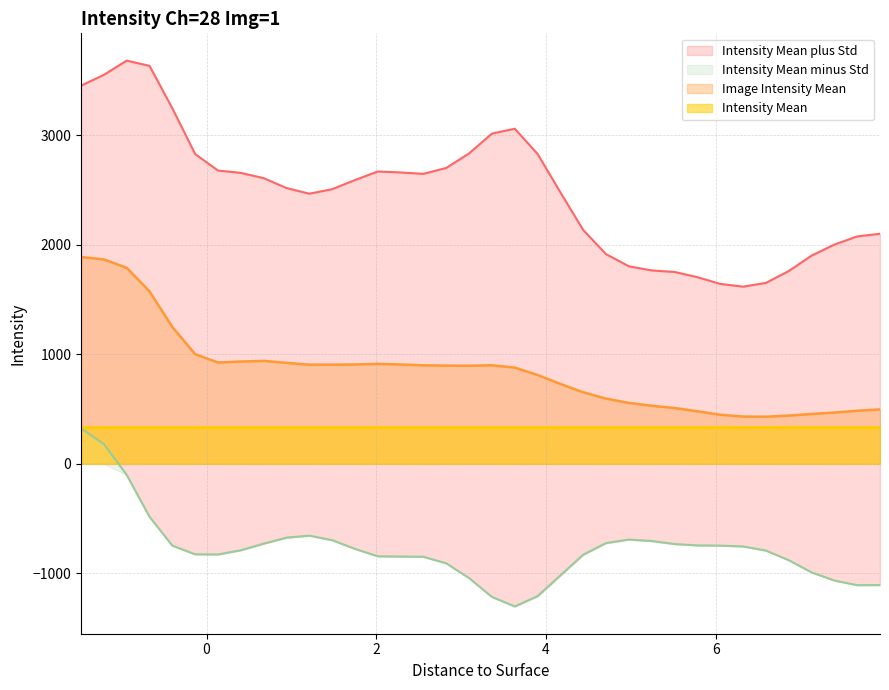

Where does the Intensity Mean plus Std series first go above 2590?

-1.4795